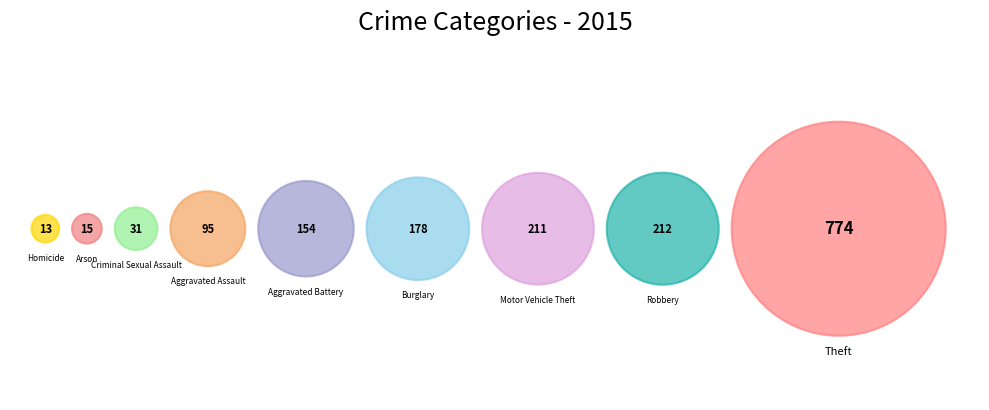

Is it true that Homicide is 10% of the pie?

False